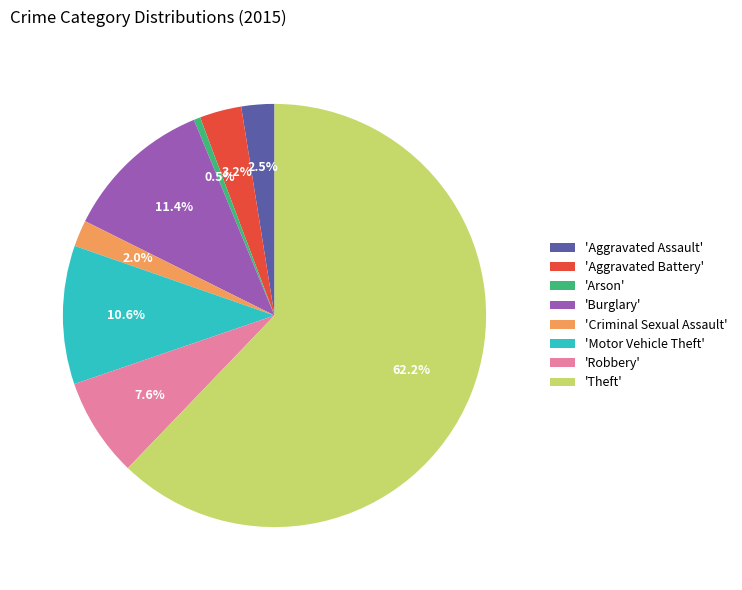

What percentage do 'Motor Vehicle Theft' and 'Aggravated Assault' together represent?

13.1%